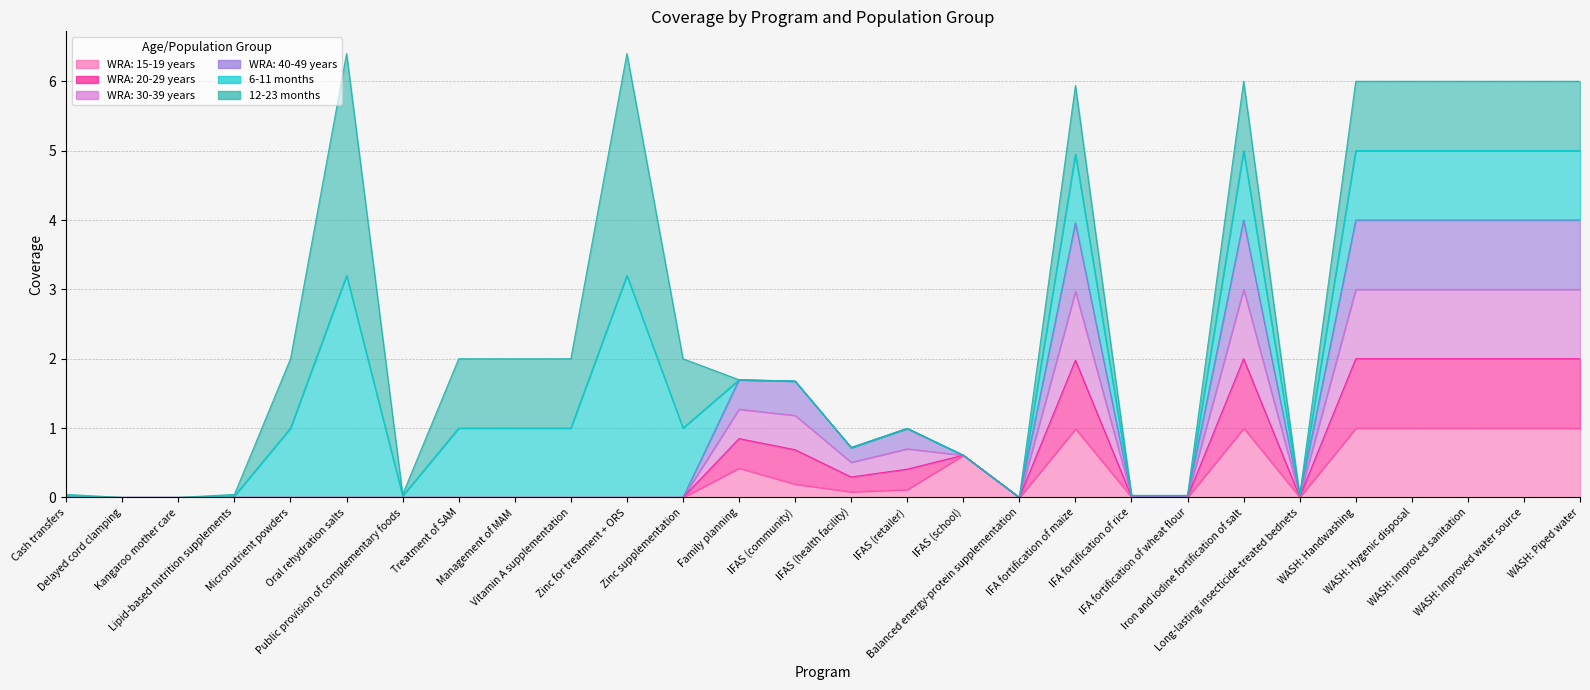

What is the label of the 26th point from the left?

WASH: Improved sanitation